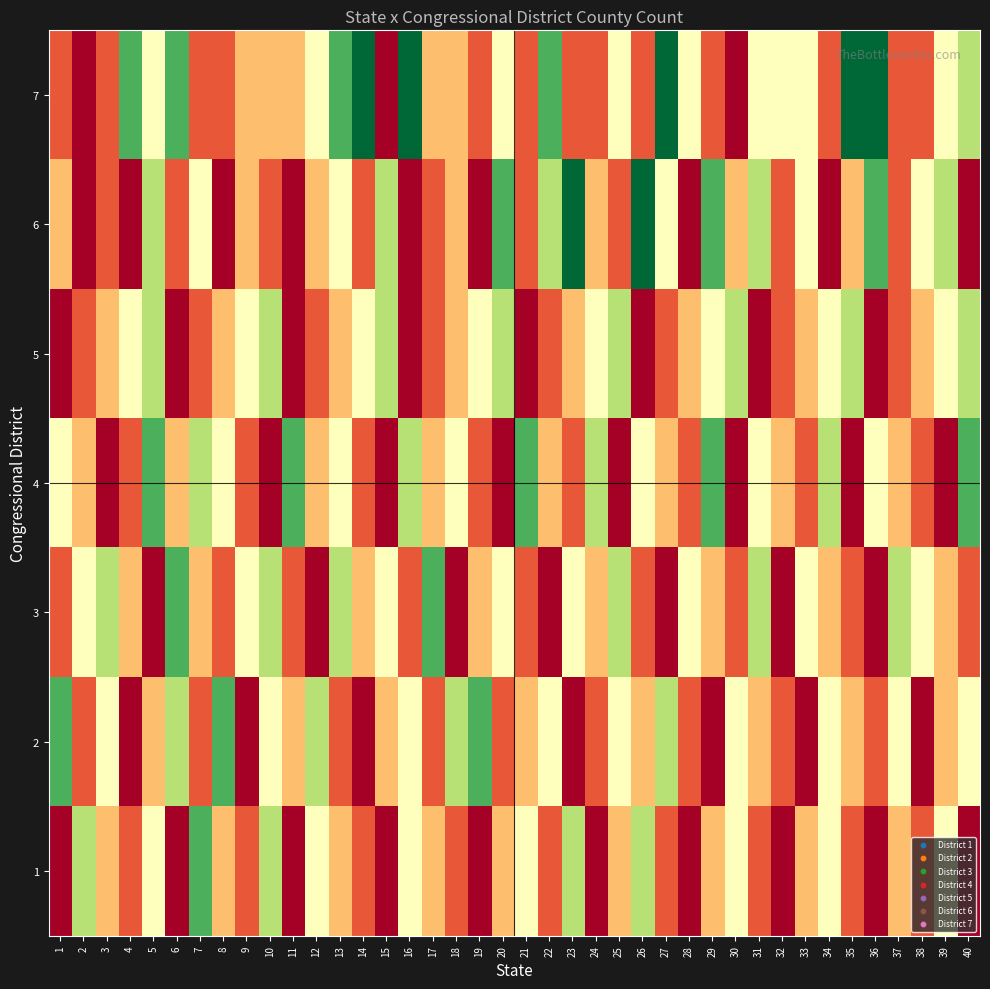

Between 3 and 27, which is larger?

27